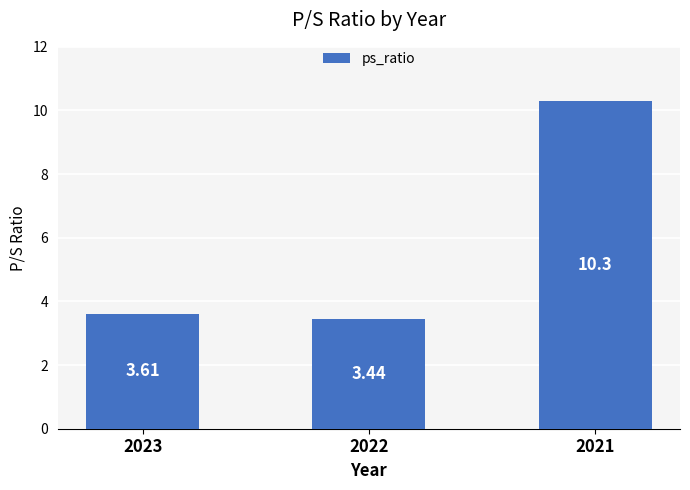

What is the sum of the values at 2023 and 2021?

13.9